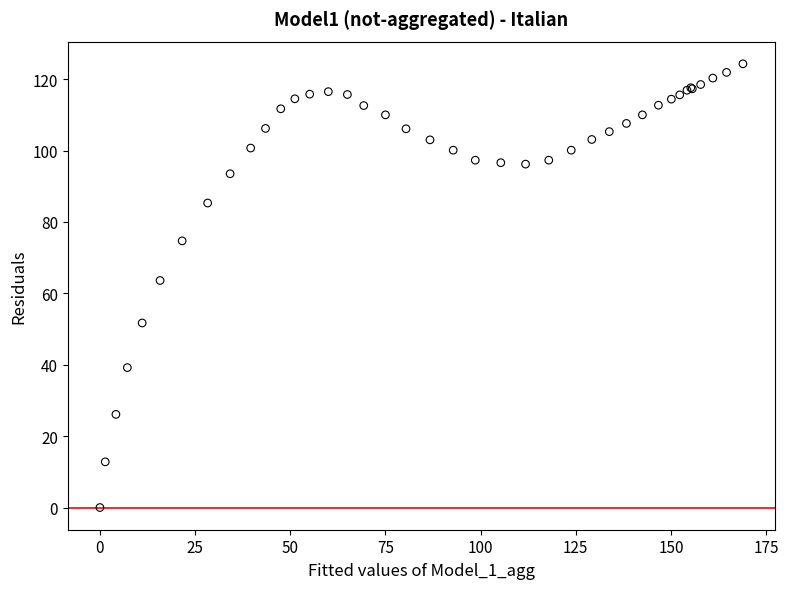

What Y value in the scatter plot is closest to 62?

63.6